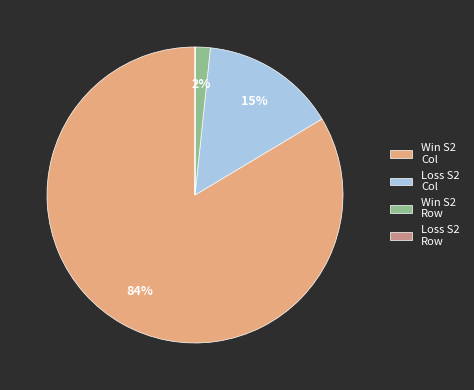

Between Win S2 Row and Win S2 Col, which is larger?

Win S2 Col